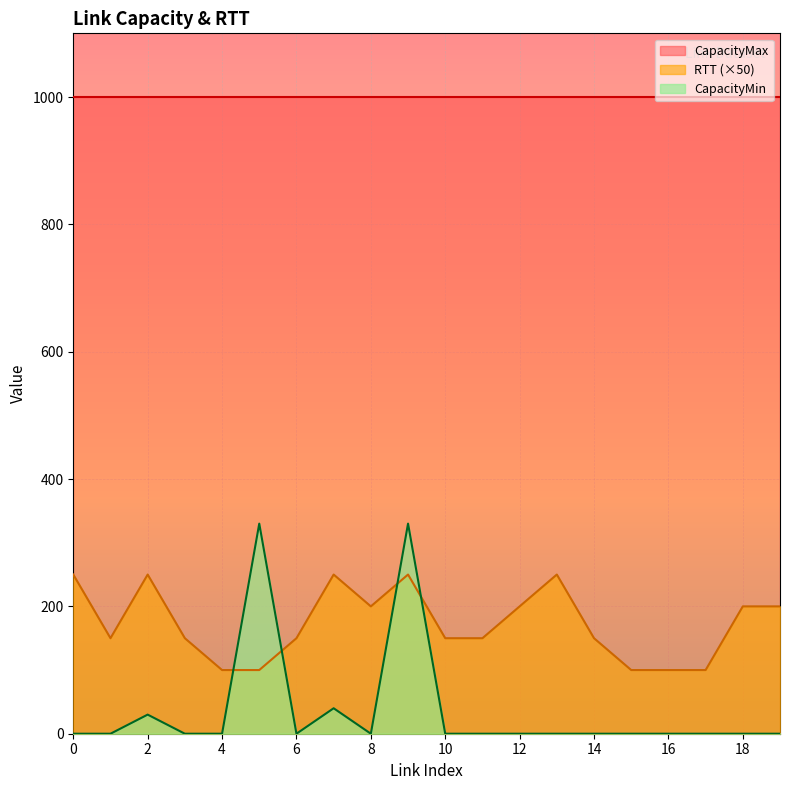

True or false: RTT has a value of 362 at 0.

False